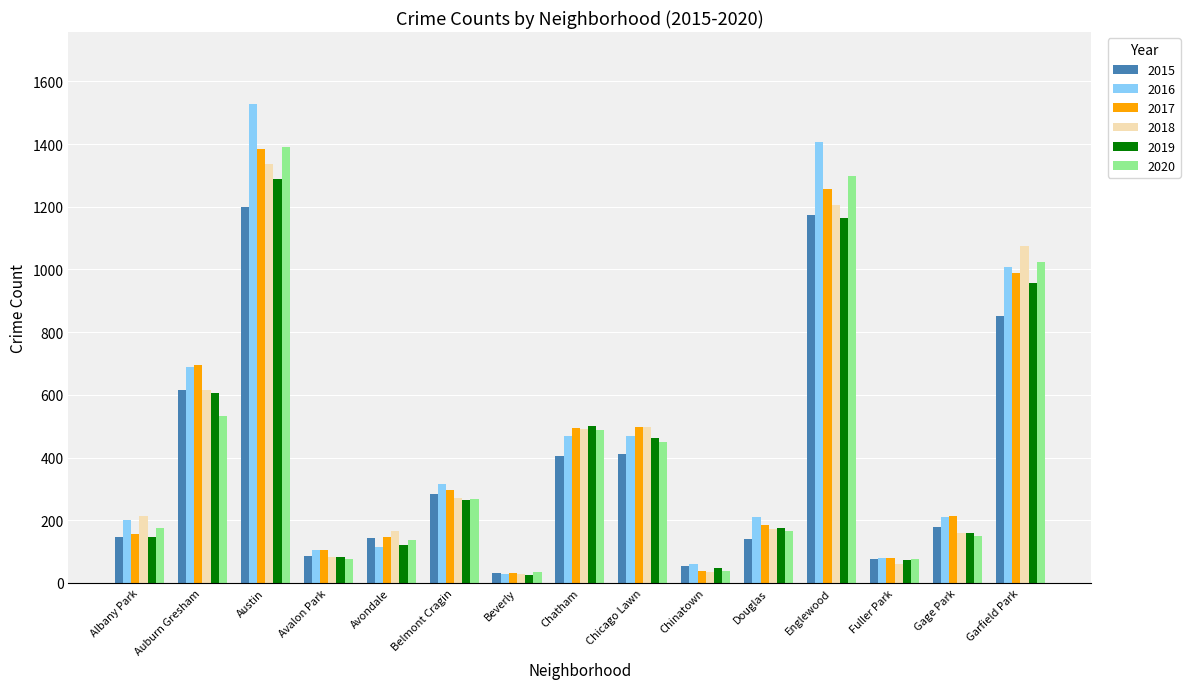

Between Austin and Fuller Park, which series saw the biggest shift?

2016